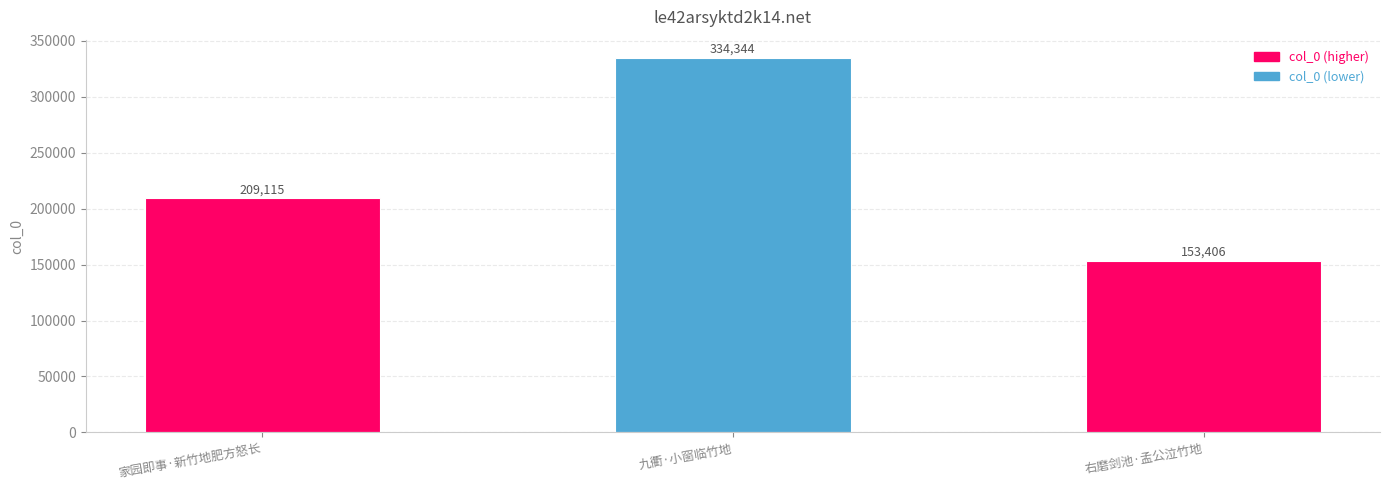

How many values are between 153406 and 334344?

3